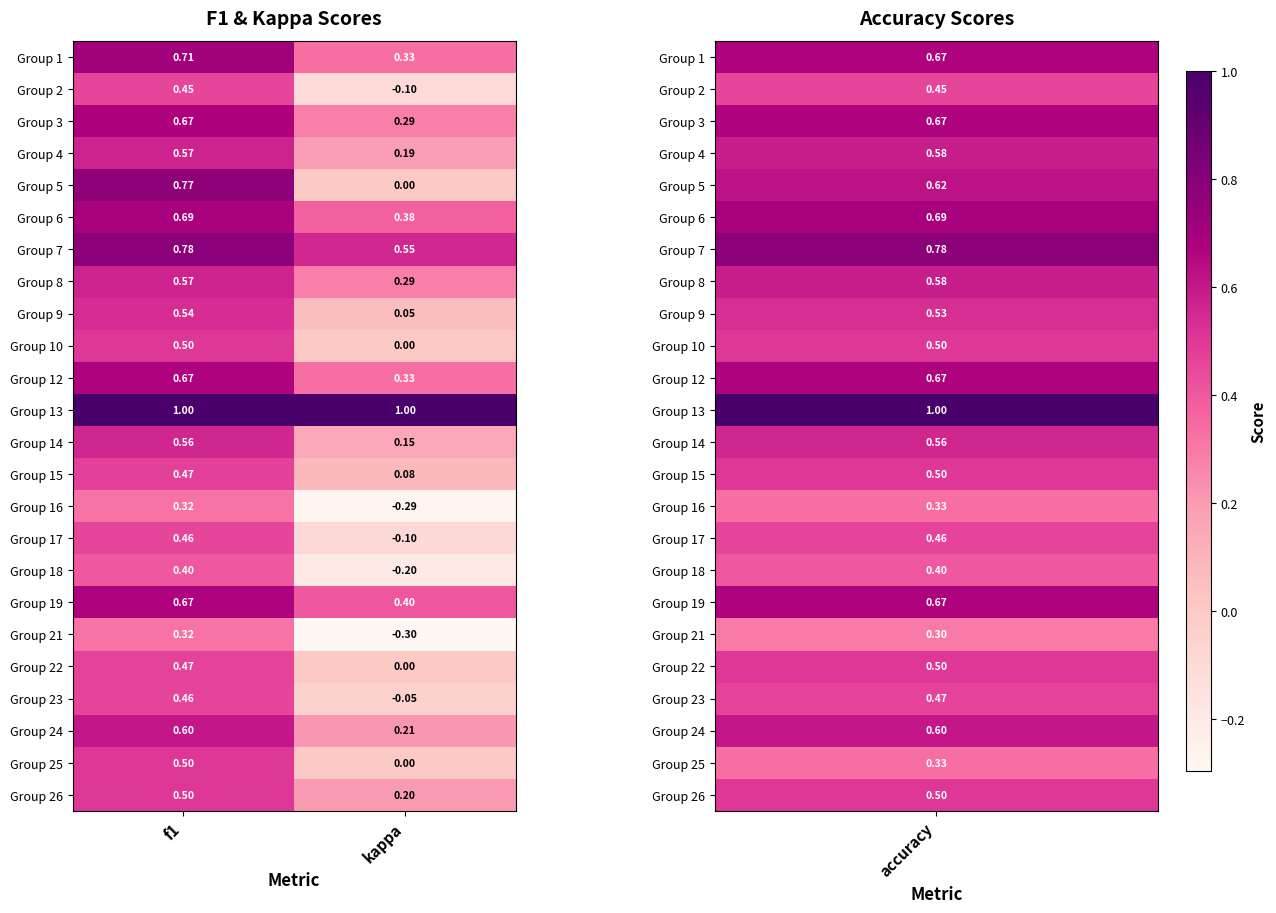

Is the value of Group 23 at f1 greater than the value of Group 24 at f1?

No